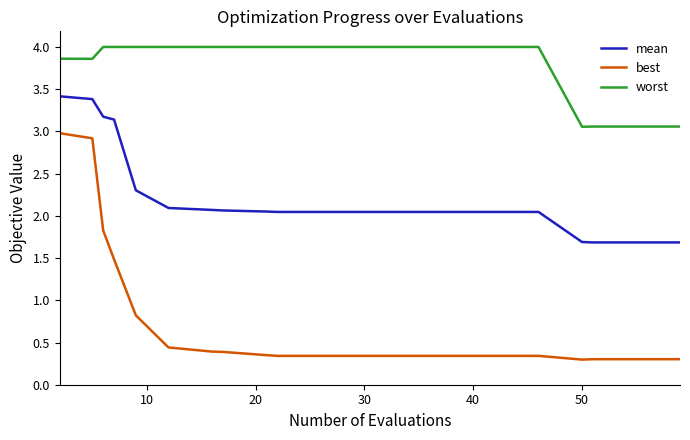

Rank the series by their average value, from highest to lowest.

worst, mean, best